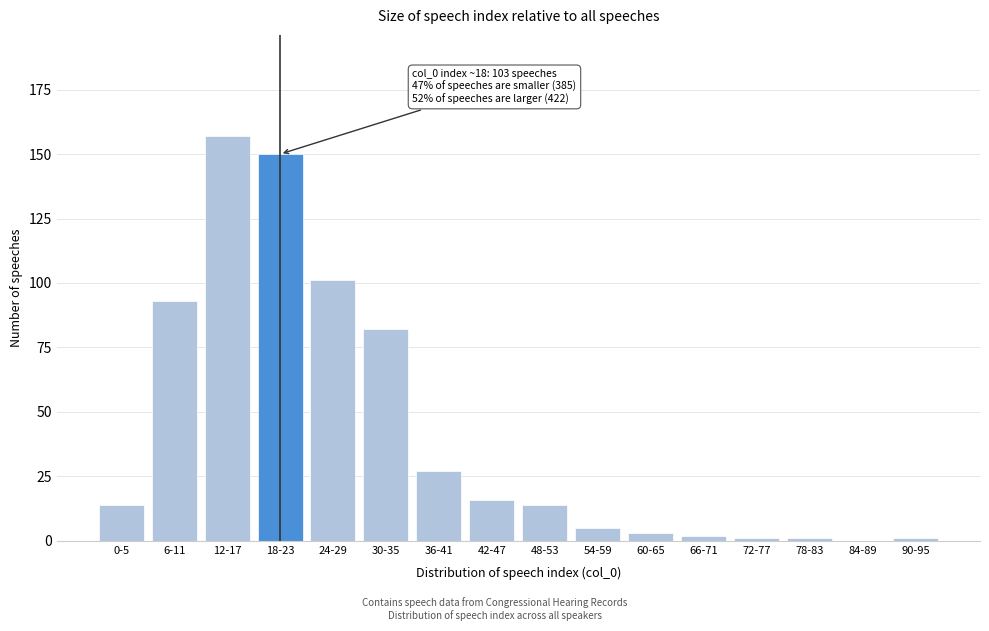

Reading left to right, what are all the values shown in this chart?

0-5=14	6-11=93	12-17=157	18-23=150	24-29=101	30-35=82	36-41=27	42-47=16	48-53=14	54-59=5	60-65=3	66-71=2	72-77=1	78-83=1	84-89=0	90-95=1